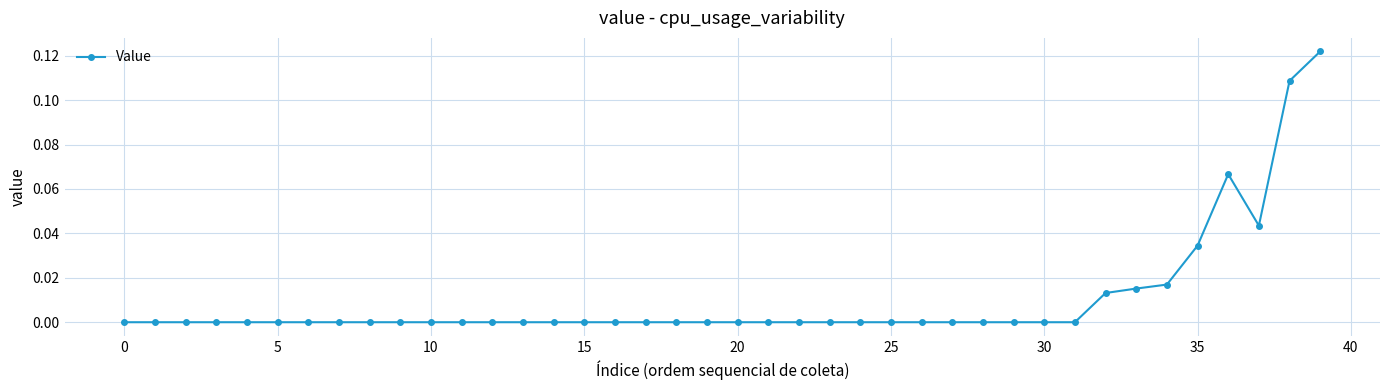

What is the sum of all values?

0.4